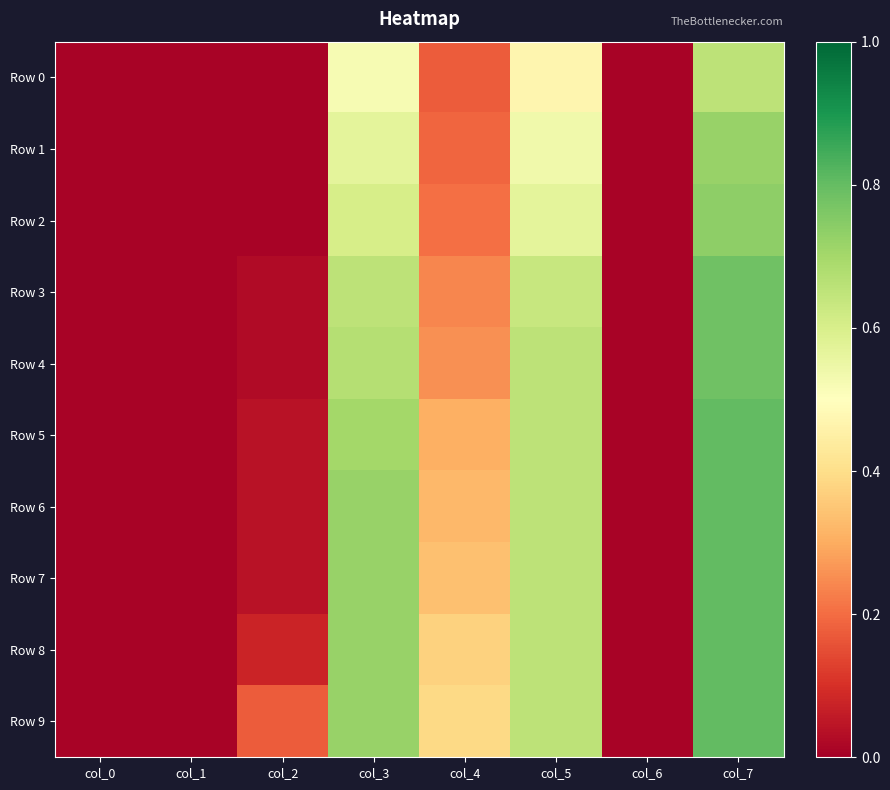

What is the total value across all series at col_4?

2.8